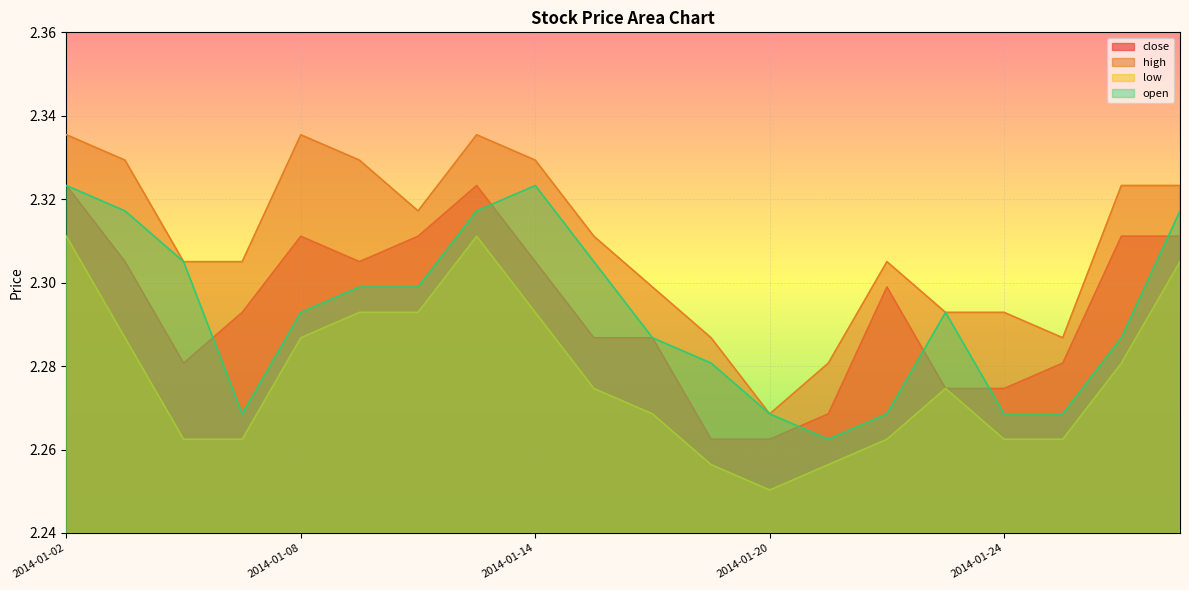

How many data points does each series have?

20